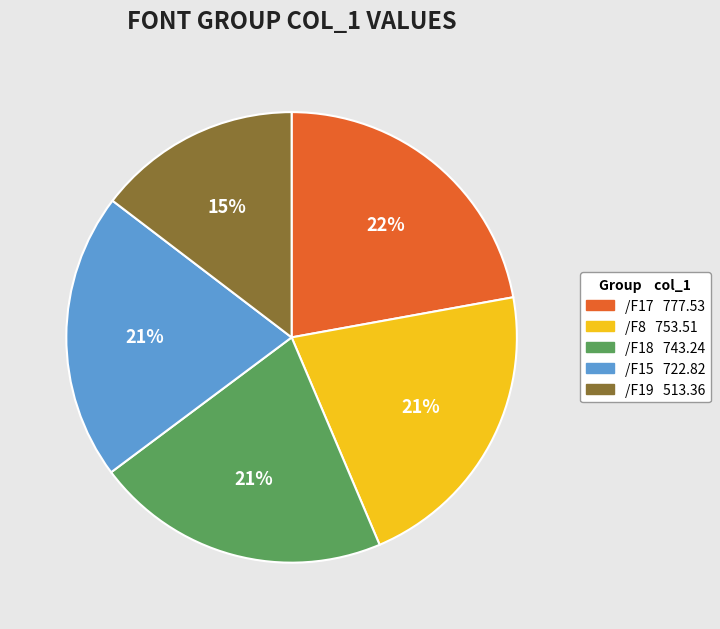

Does /F15 account for over 50% of the chart?

No